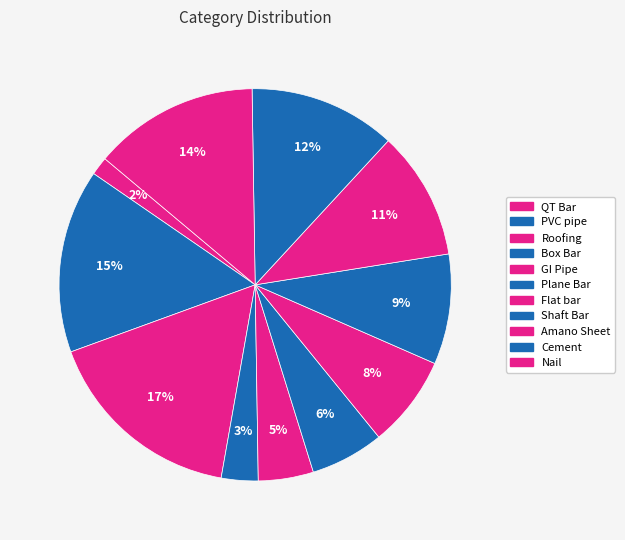

How many segments does this pie chart have?

11